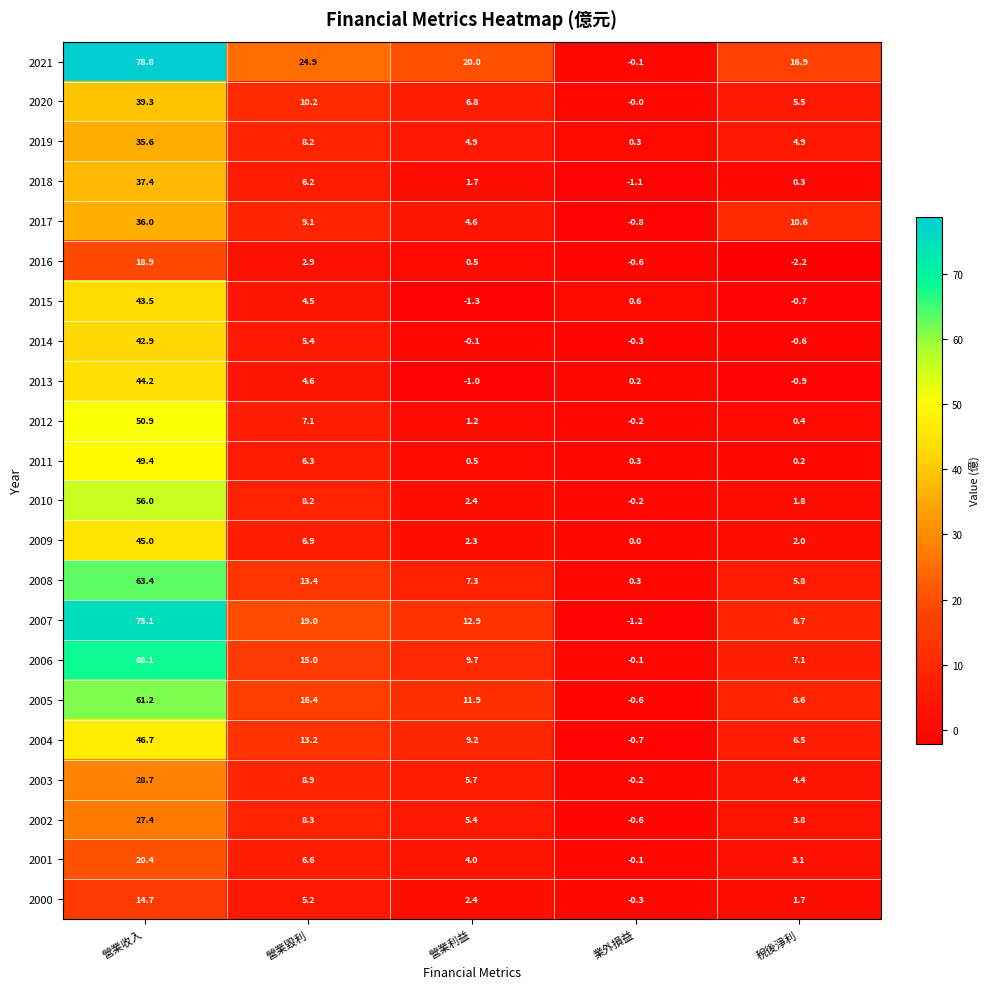

What is the maximum value shown in the chart?

78.8